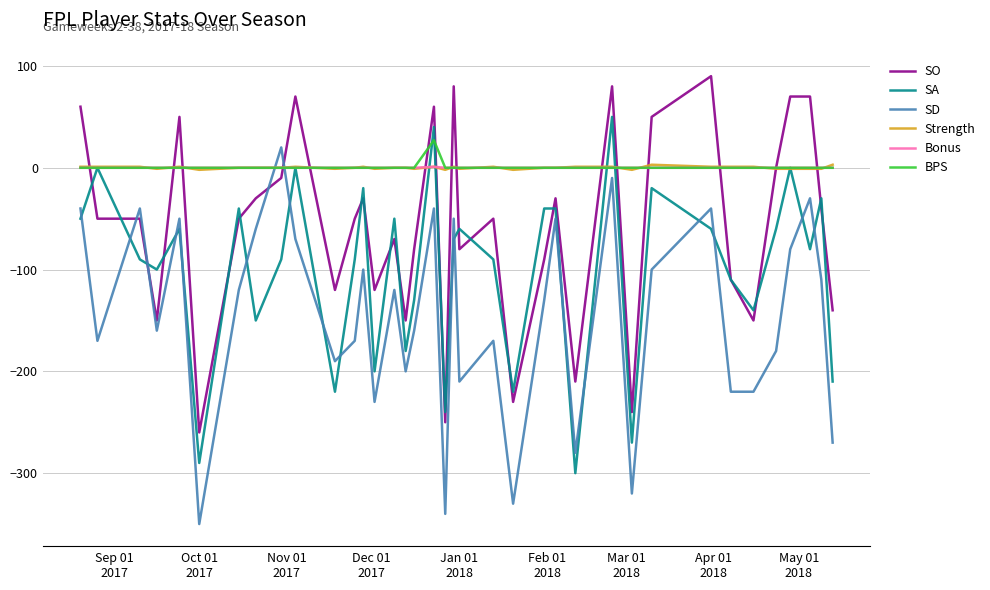

What is the lowest value of the SA series?

-300